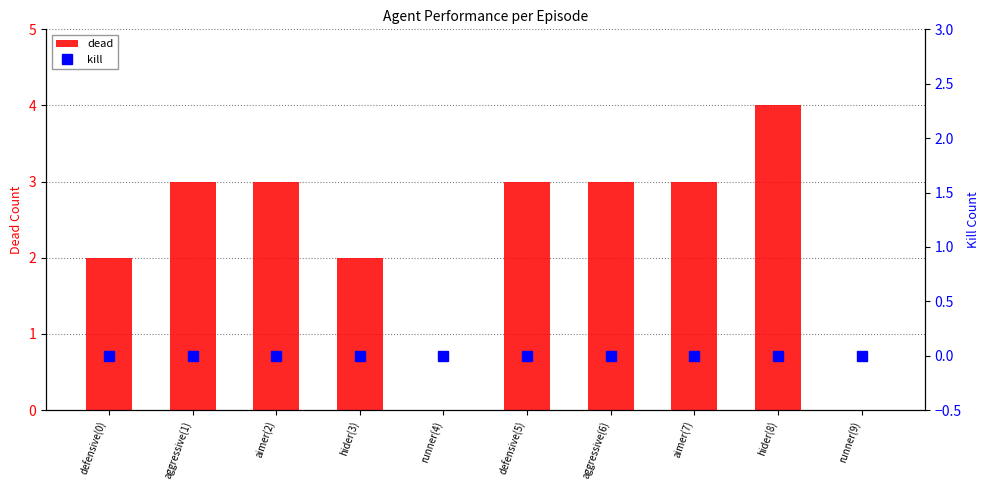

How many dead values are between 2 and 3?

7